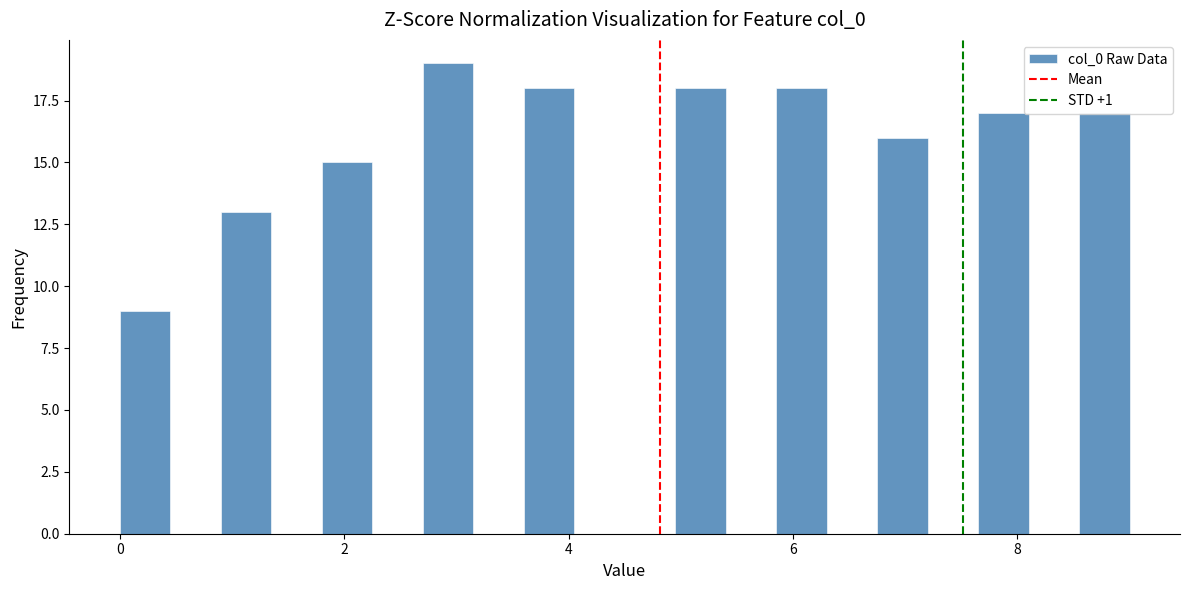

Around what value on the x-axis is the tallest bar? Give the approximate position of its centre, as read against the axis.

3.0